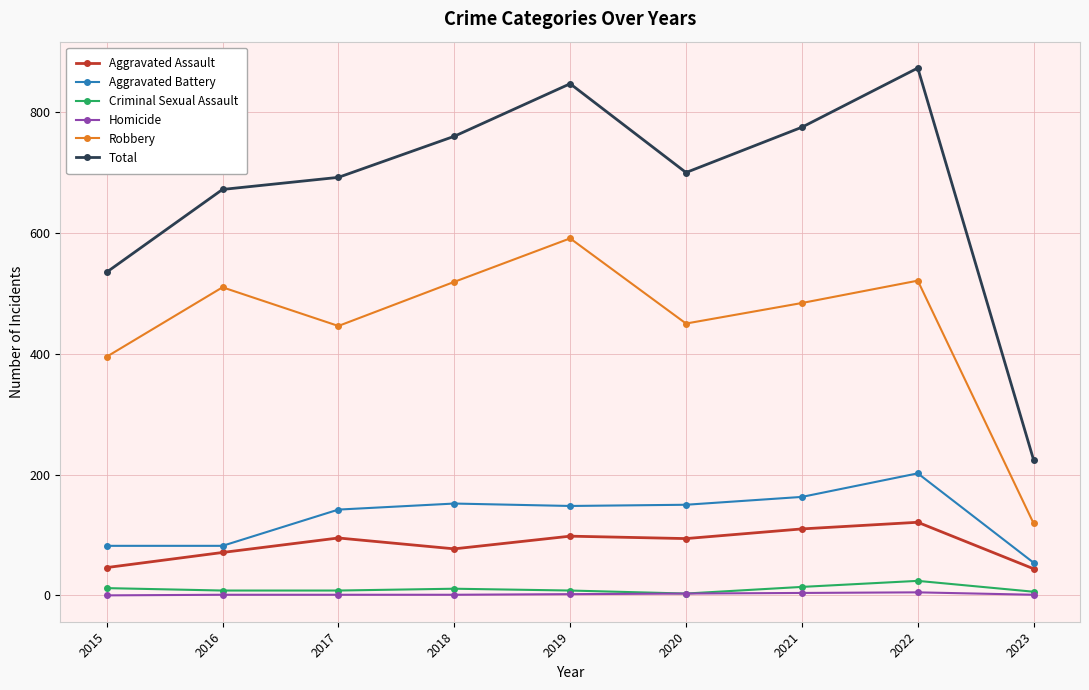

How many values in the Homicide series are below 1?

1